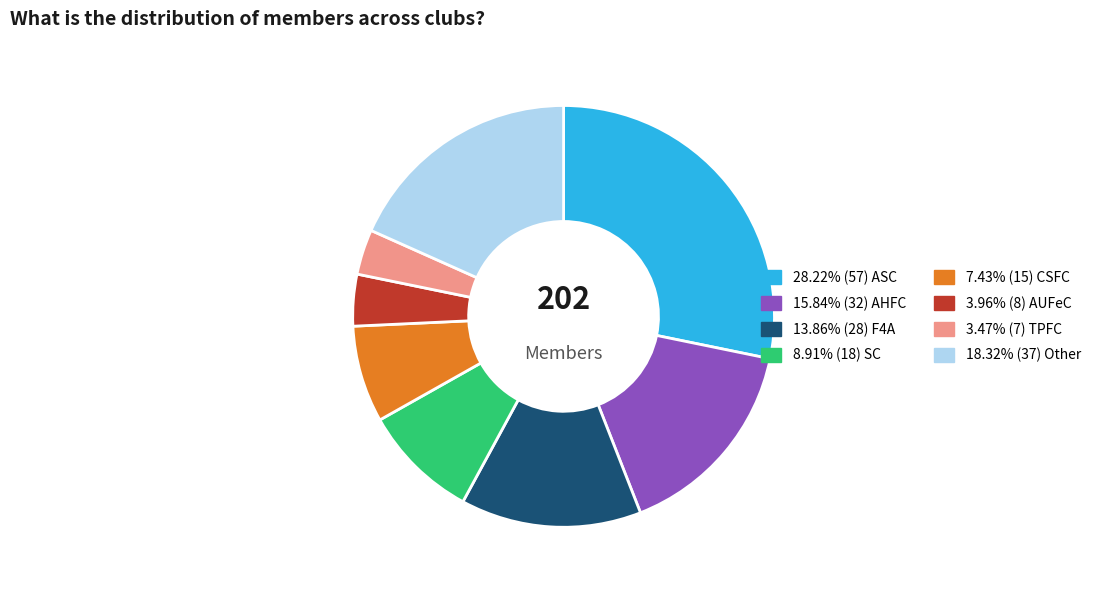

Is there any slice that represents more than half of the pie?

No